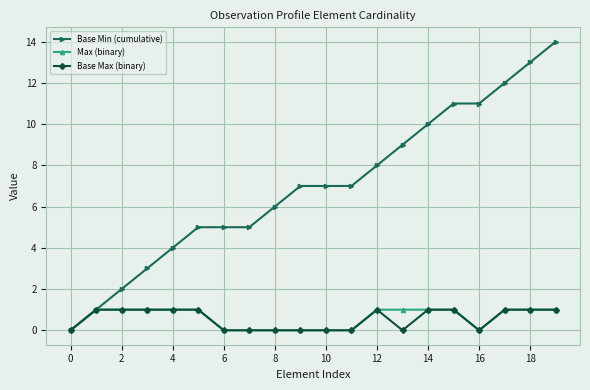

How many lines are shown in the chart?

3